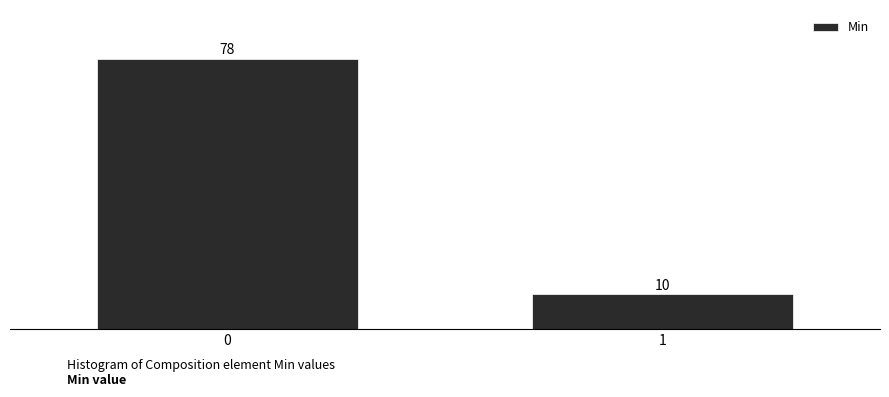

Reading right to left, list all the values displayed in this chart.

1=10	0=78